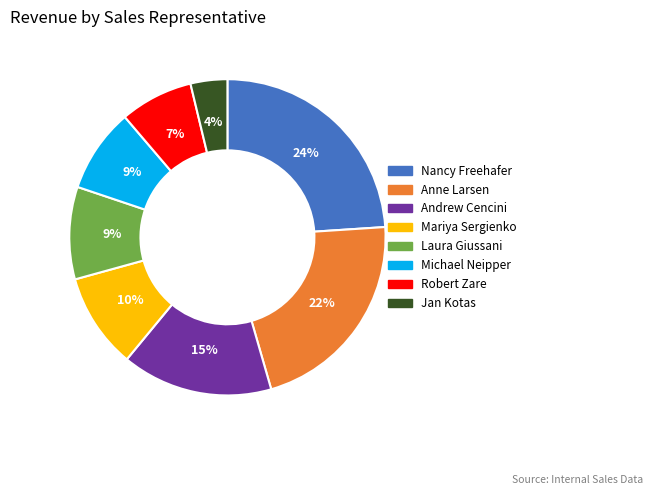

To the nearest percent, what is the difference between the Nancy Freehafer and Mariya Sergienko slice percentages?

14%